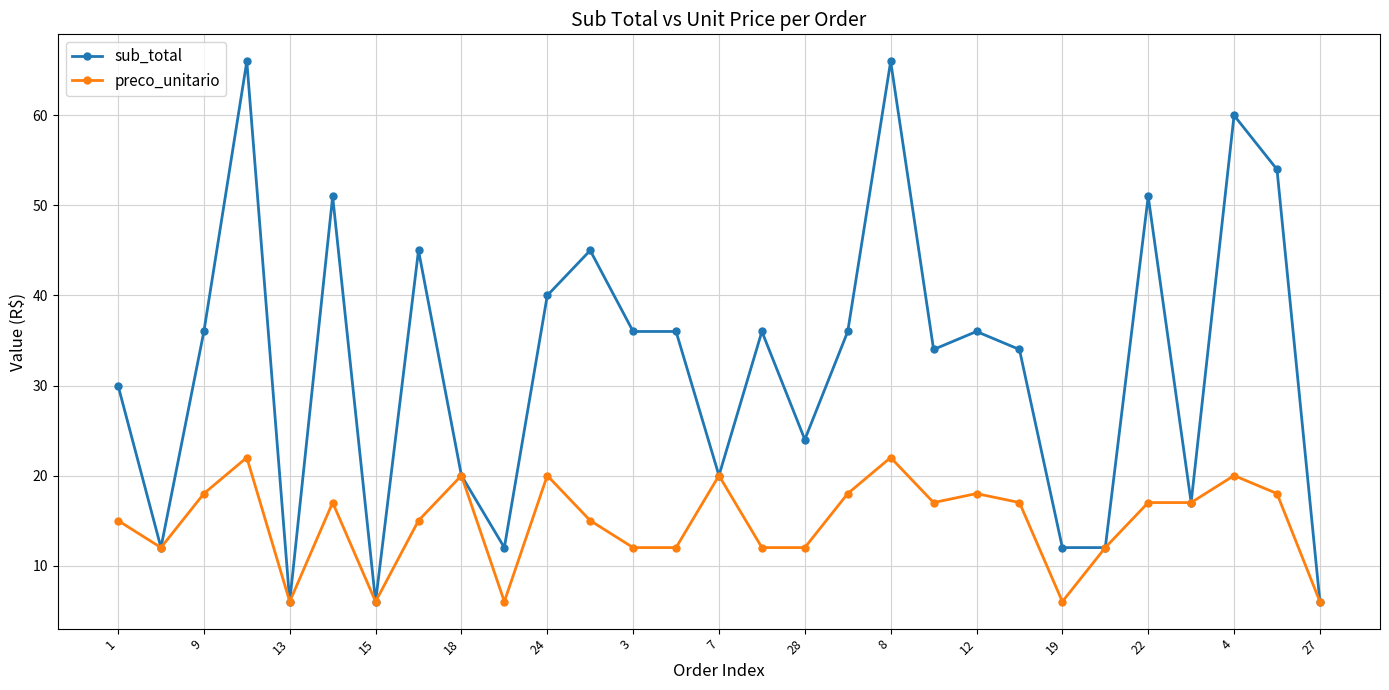

Reading left to right, extract all data points from this chart.

sub_total: 30	12	36	66	6	51	6	45	20	12	40	45	36	36	20	36	24	36	66	34	36	34	12	12	51	17	60	54	6
preco_unitario: 15	12	18	22	6	17	6	15	20	6	20	15	12	12	20	12	12	18	22	17	18	17	6	12	17	17	20	18	6